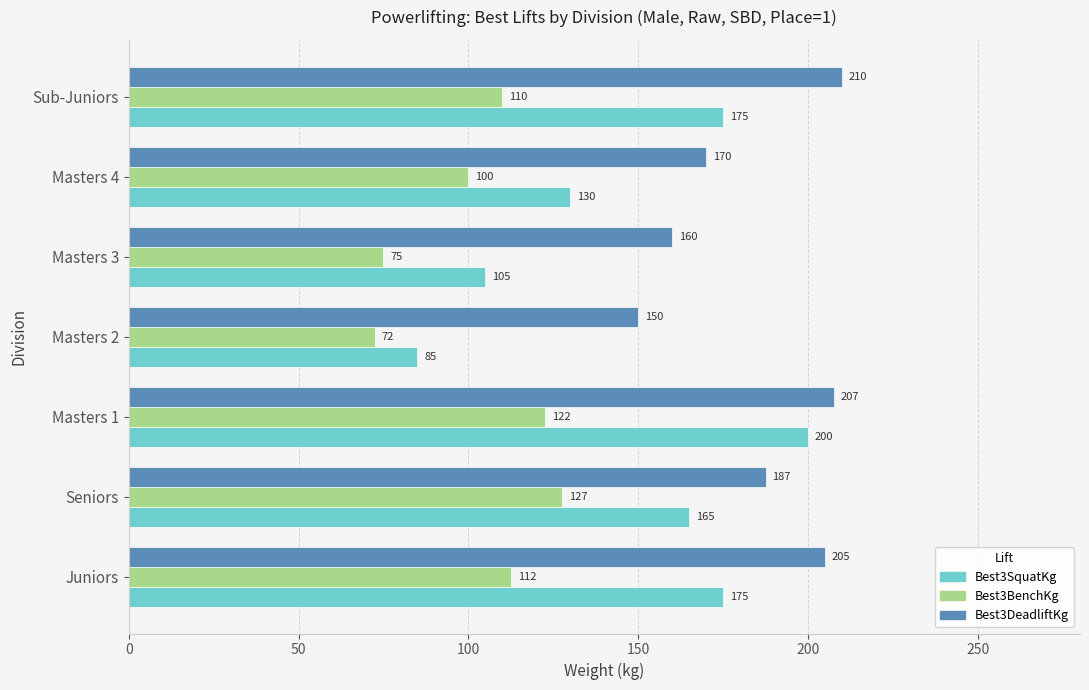

At which category is the sum across all series the highest?

Masters 1